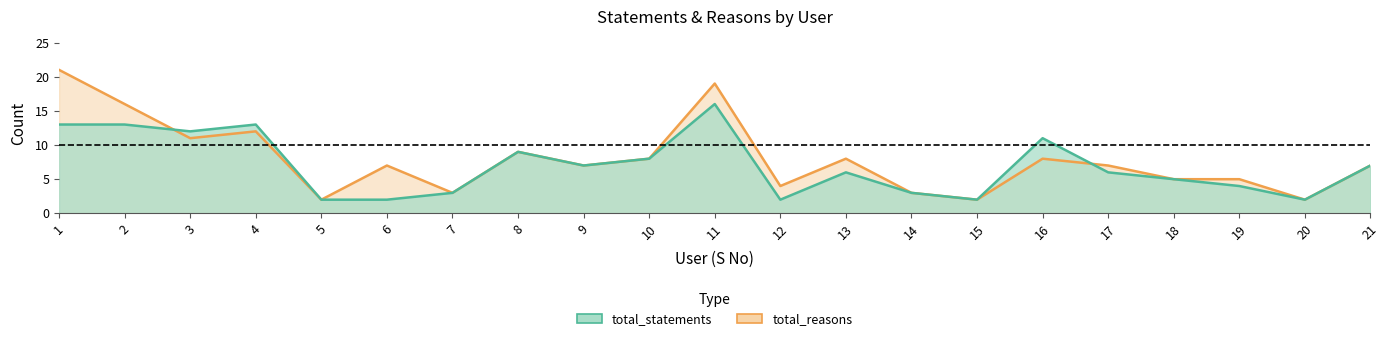

What is the minimum value for total_reasons?

2